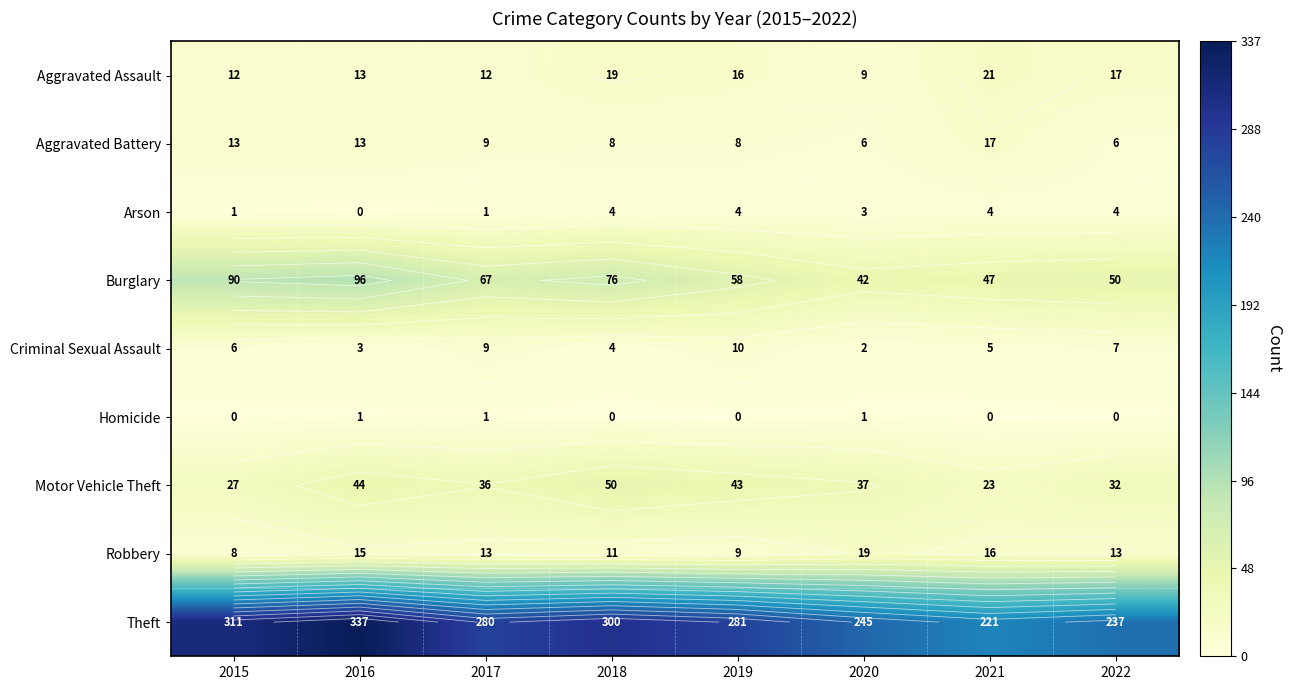

What is the sum of all Homicide values?

3